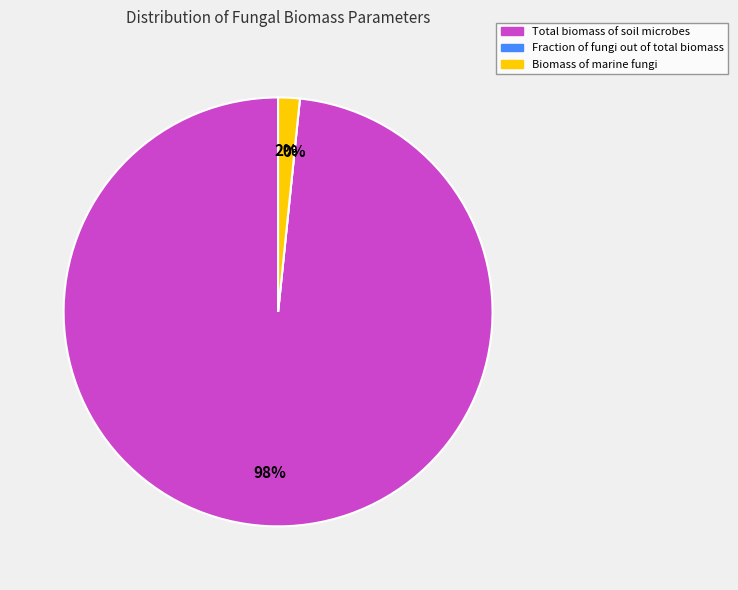

Which has a higher value, Biomass of marine fungi or Fraction of fungi out of total biomass?

Biomass of marine fungi